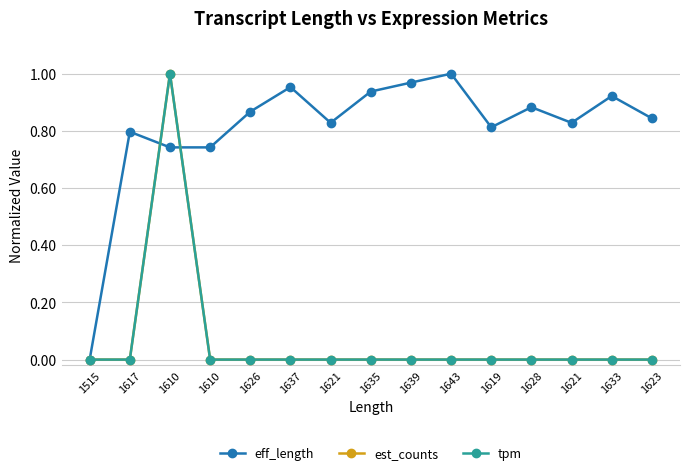

Where is the first local minimum for eff_length?

1621